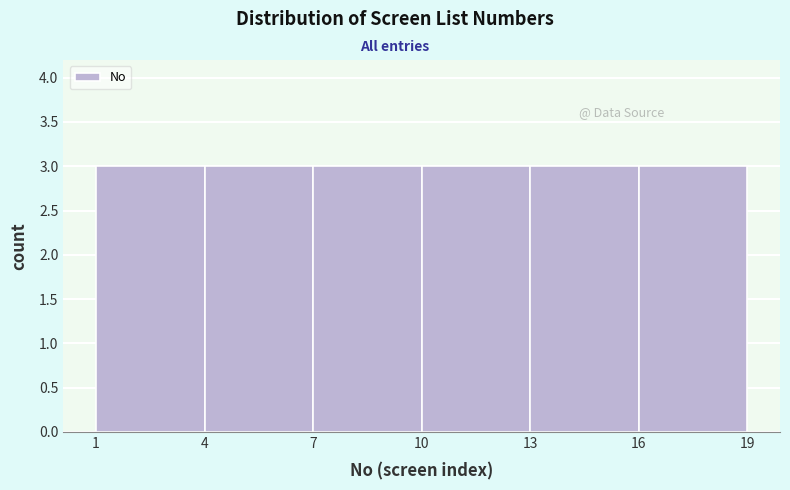

Reading left to right, transcribe this chart: for each bar, give the range it covers on the x-axis and its height. The values are not printed on the chart, so give them approximately, as read against the axis.

1 to 4: 3
4 to 7: 3
7 to 10: 3
10 to 13: 3
13 to 16: 3
16 to 19: 3